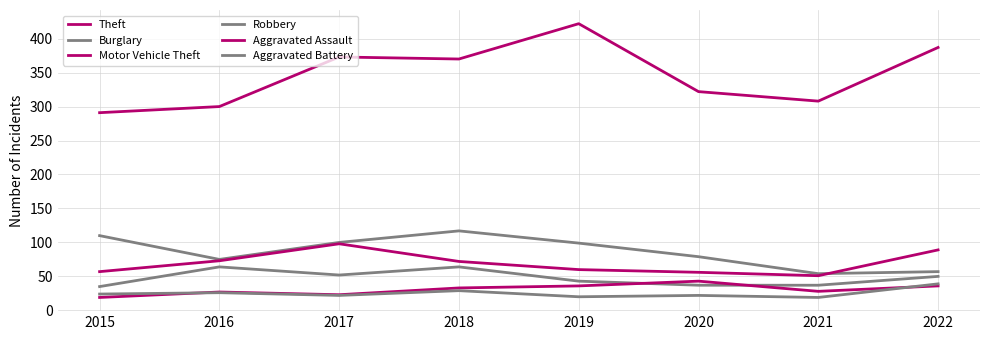

Is it true that Aggravated Assault equals 13 at 2018?

False